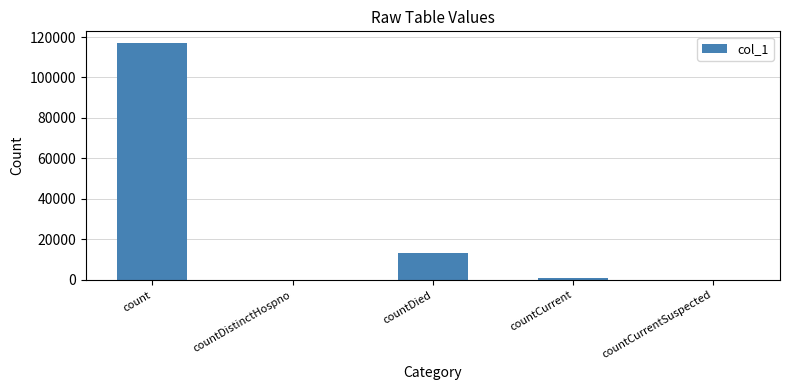

At which label is the value closest to 58478?

countDied